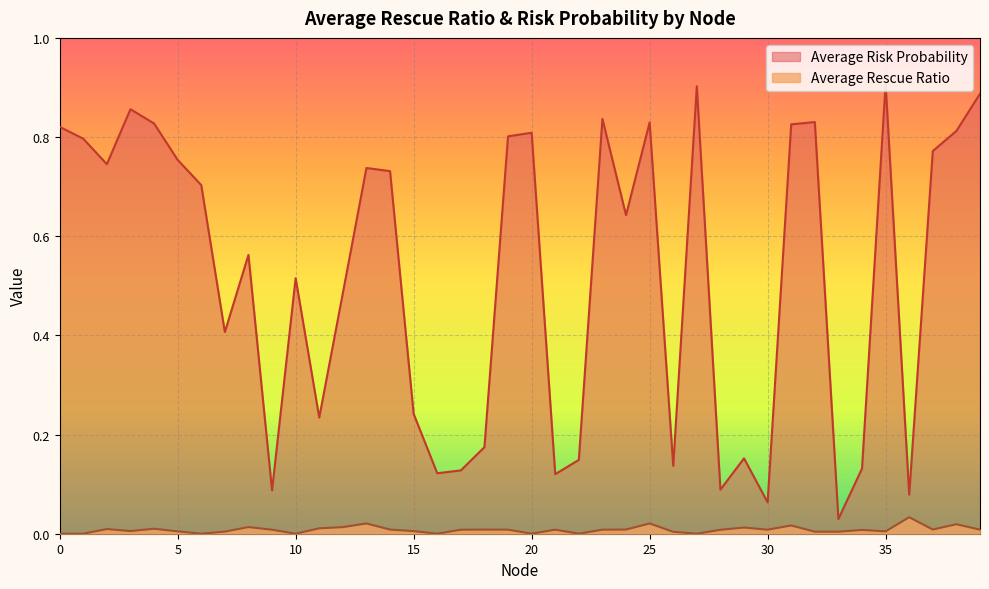

Between 5 and 8, which series saw the biggest shift?

Average Risk Probability